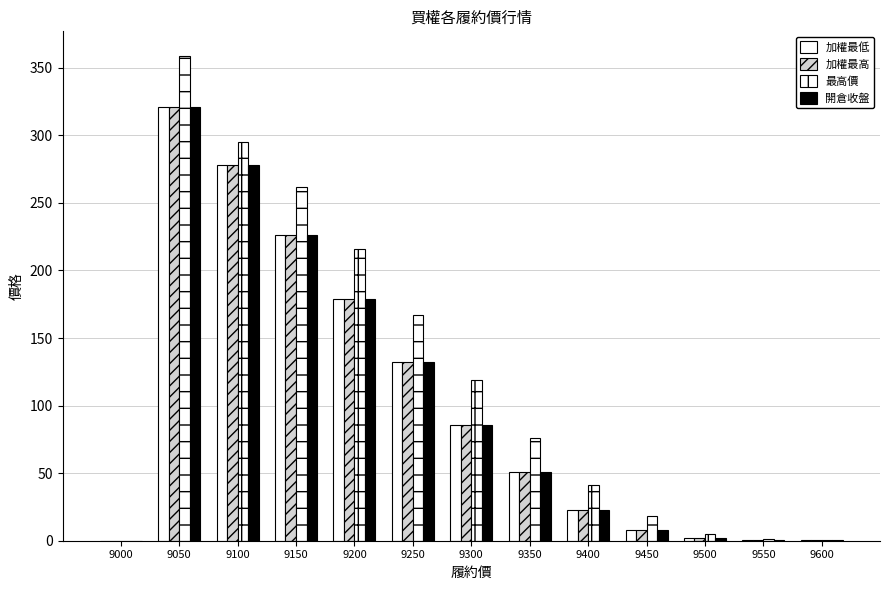

Count the number of categories in the chart.

13